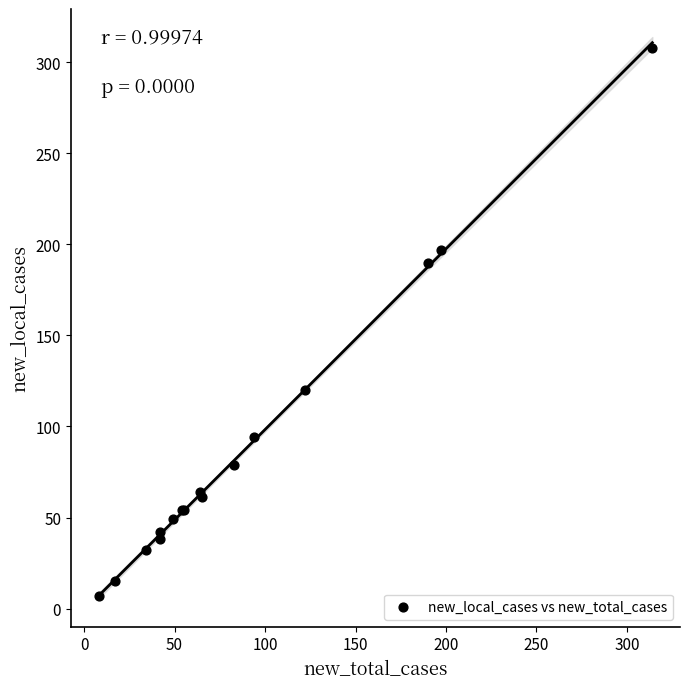

What Y value in the scatter plot is closest to 157?

190